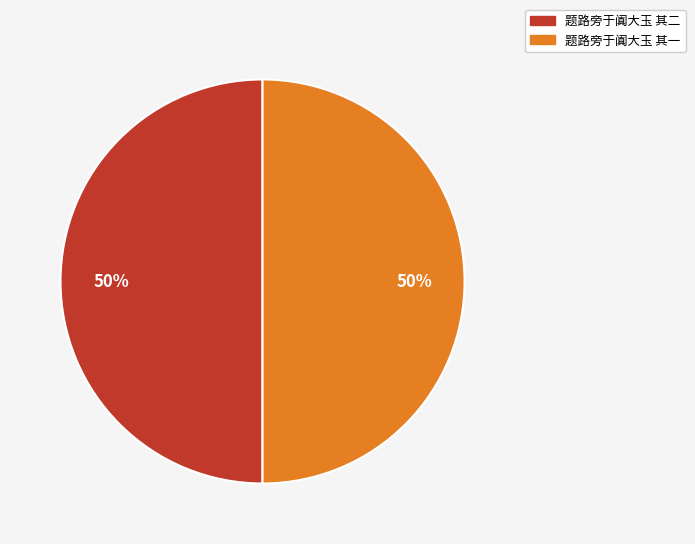

Approximately how many times larger is the value at 题路旁于阗大玉 其一 compared to 题路旁于阗大玉 其二?

1.0